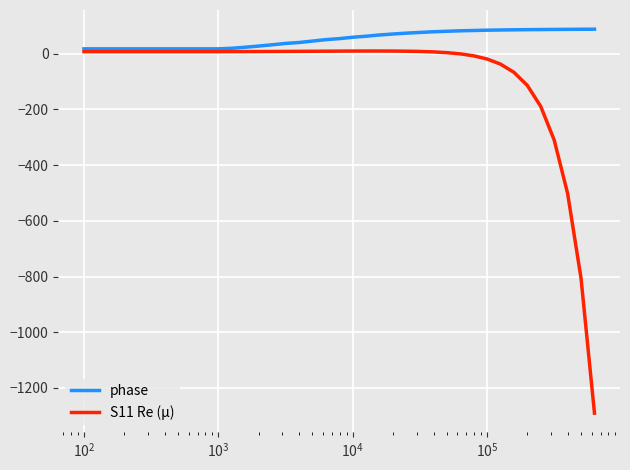

What is the difference between the second highest and minimum values in the phase series?

70.3